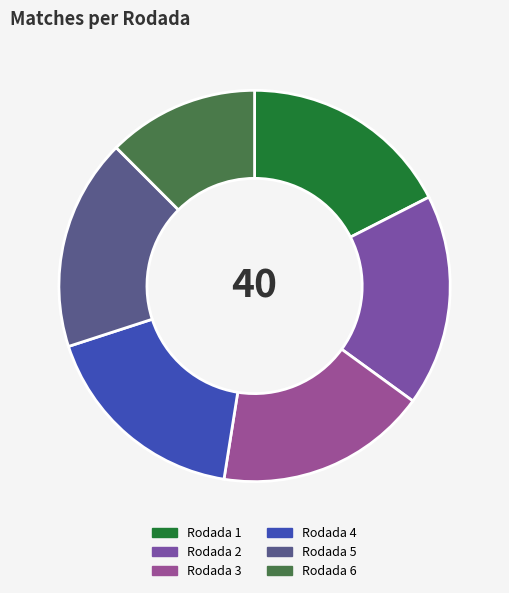

The Rodada 2 slice represents 18% of the pie. True or false?

True